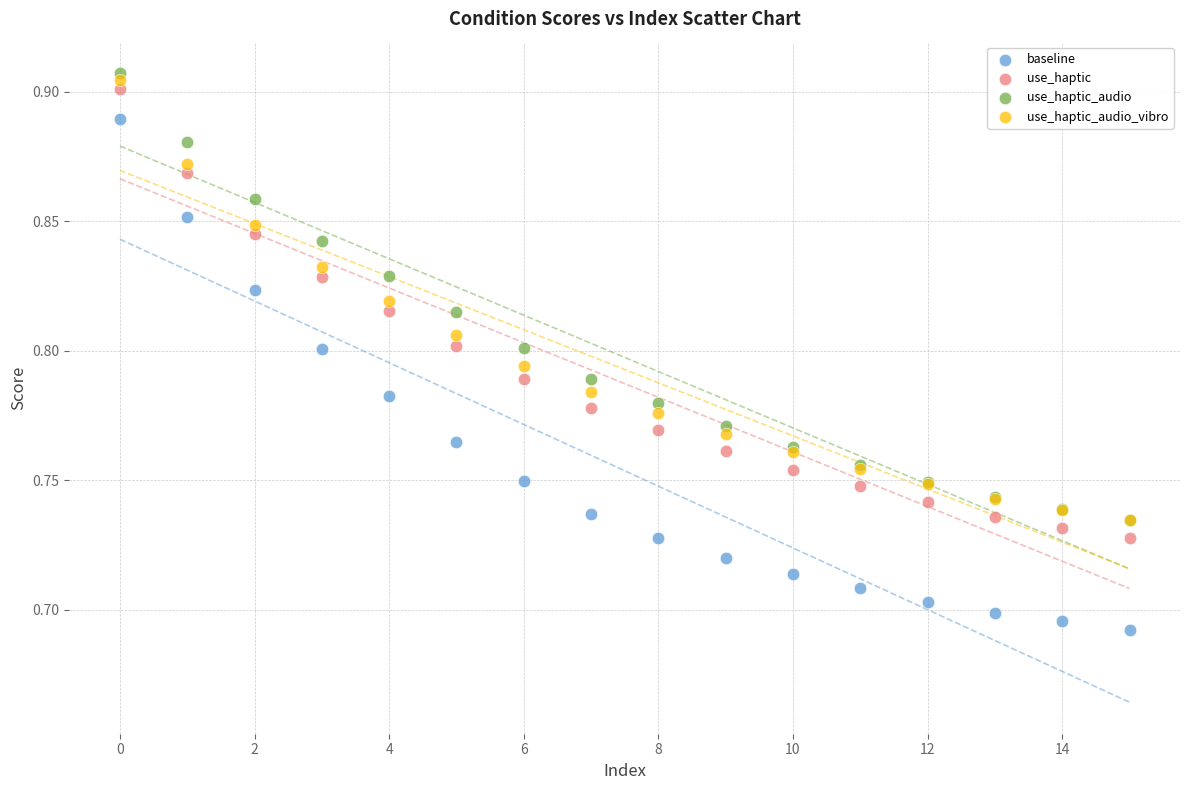

What are all the series names shown in the legend?

baseline, use_haptic, use_haptic_audio, use_haptic_audio_vibro